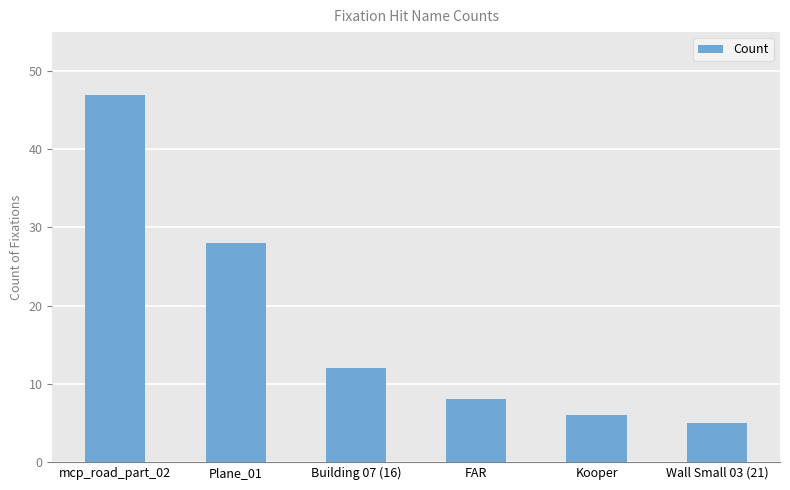

Between Kooper and mcp_road_part_02, which is larger?

mcp_road_part_02